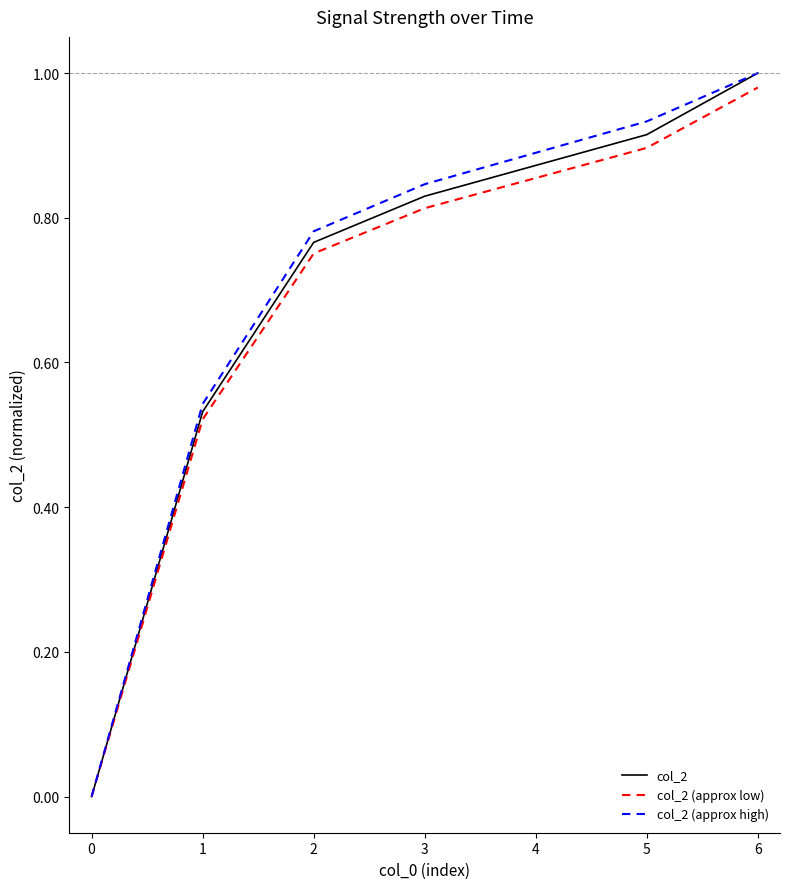

Which series changed the most between 0 and 3?

col_2 (approx high)